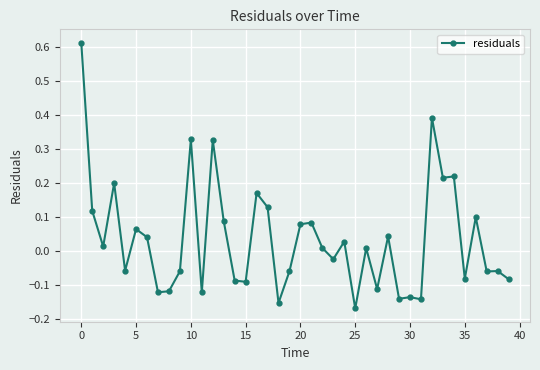

True or false: the data has more than 1 interior local peaks.

True